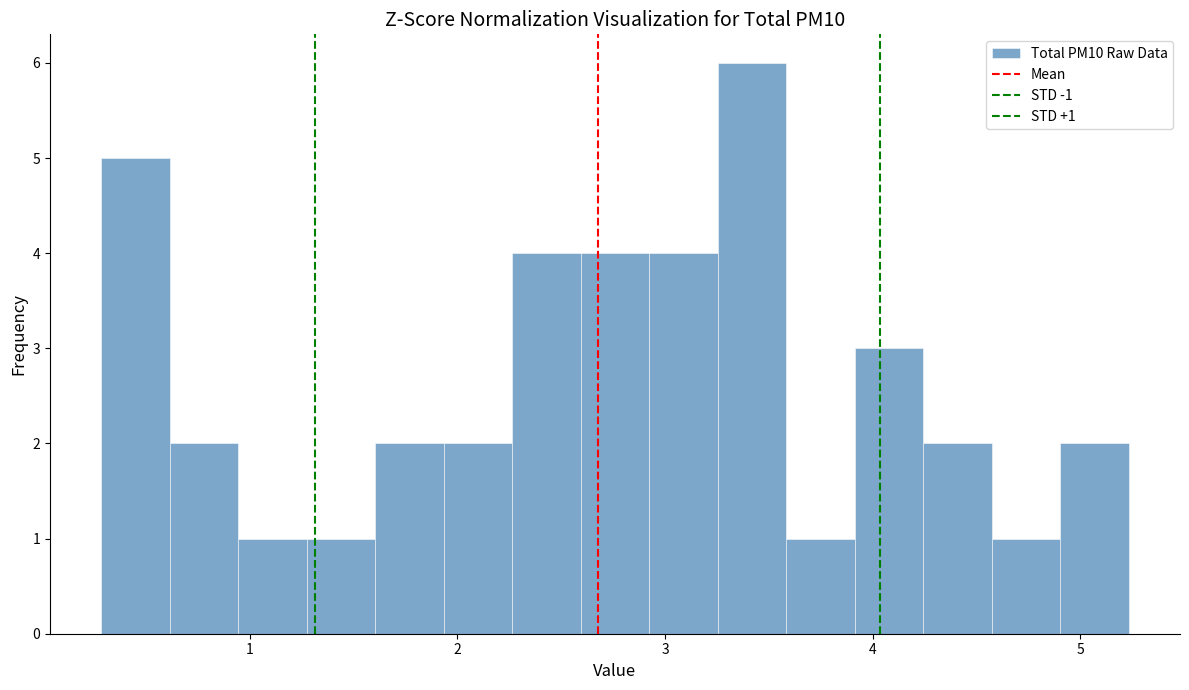

Around what value on the x-axis is the tallest bar? Give the approximate position of its centre, as read against the axis.

3.4